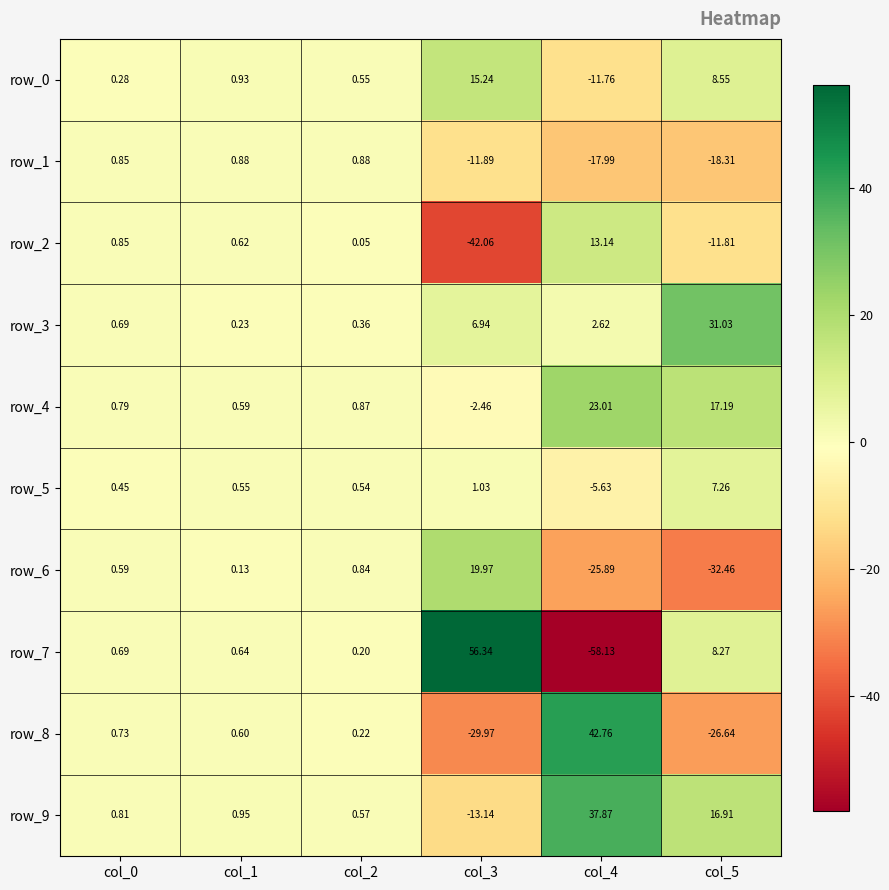

How many data points does each series have?

6